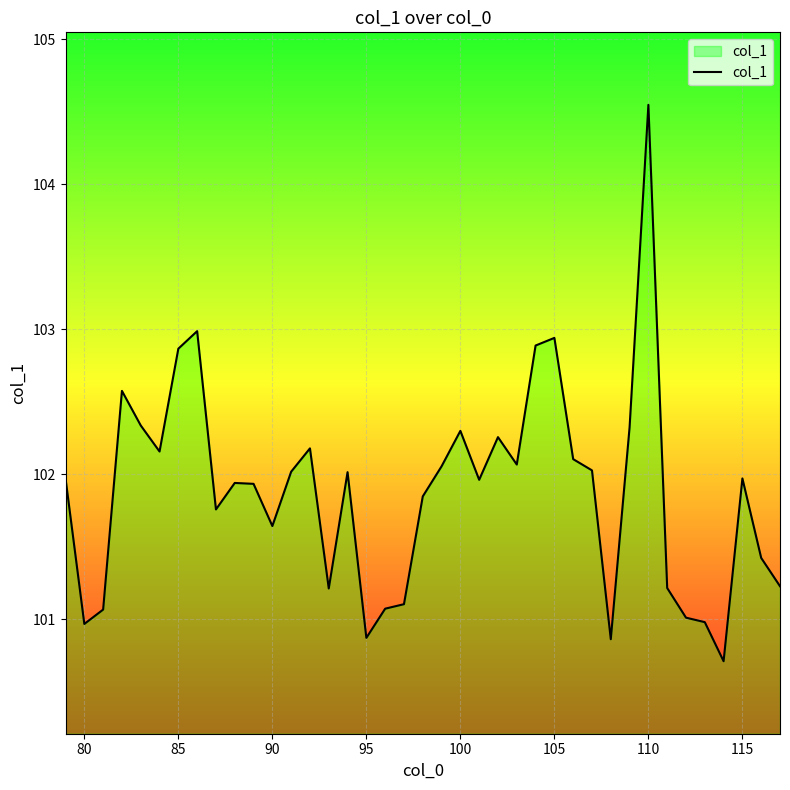

What is the minimum value shown in the chart?

100.7